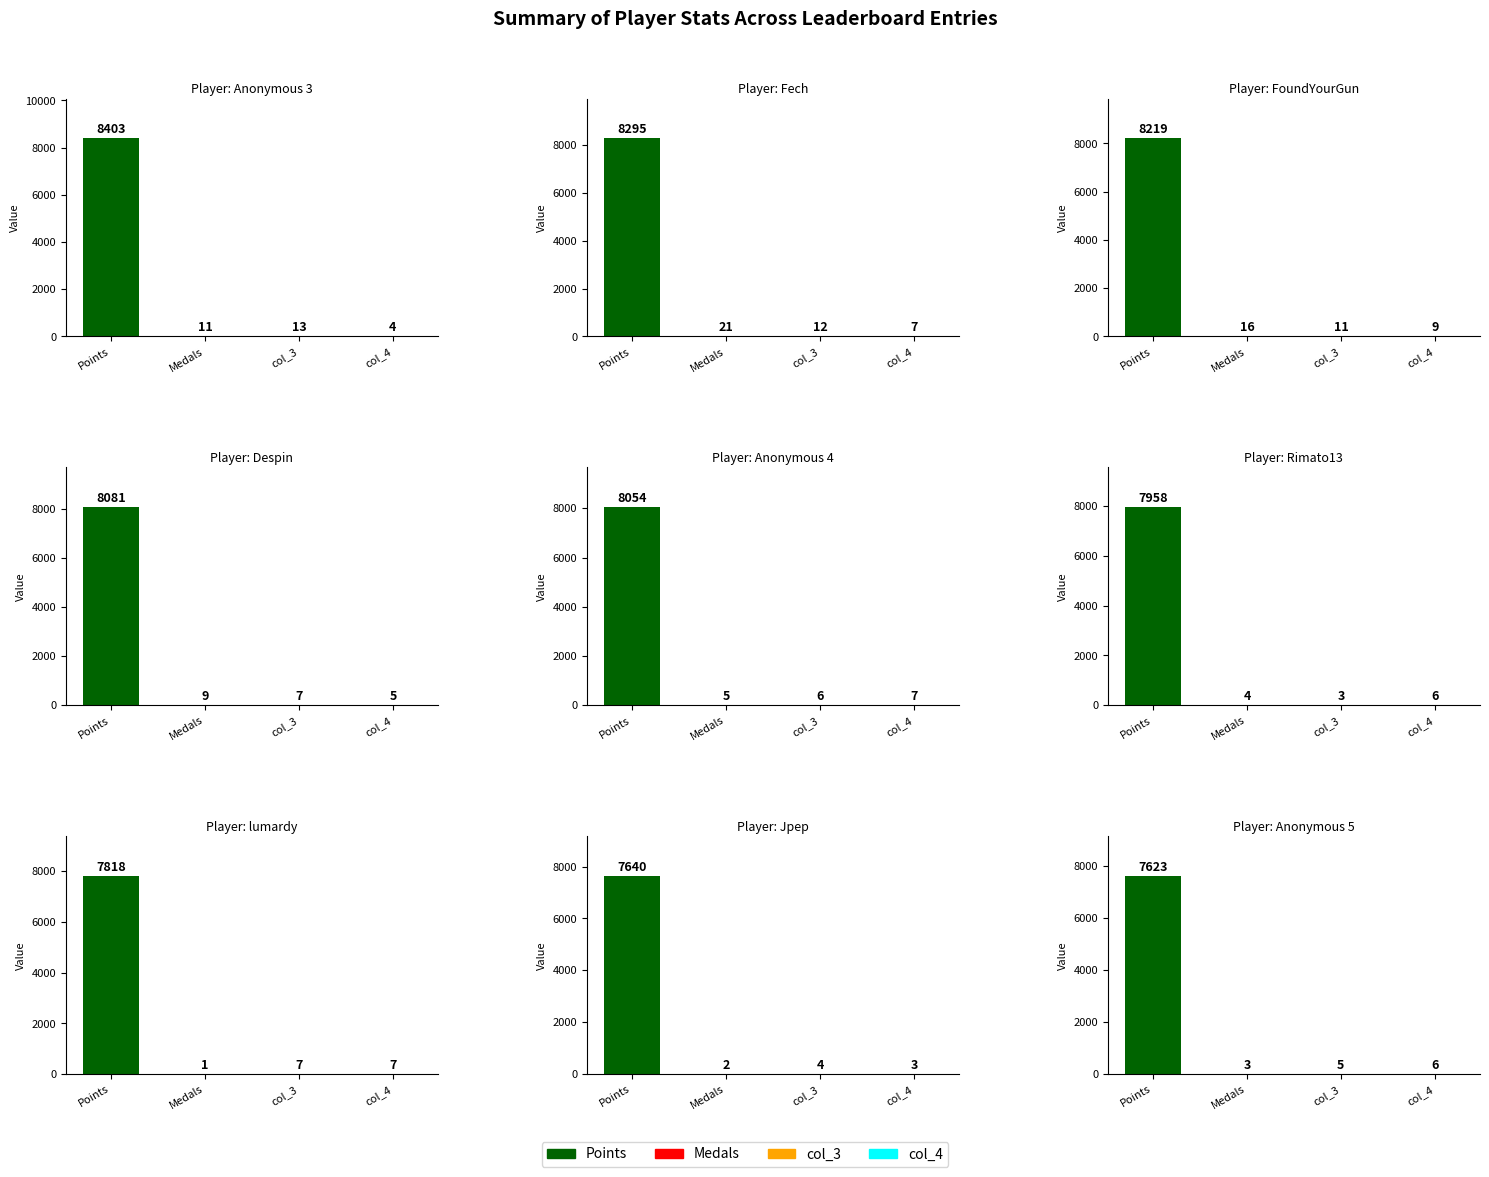

How many col_4 values are between 5 and 7?

6